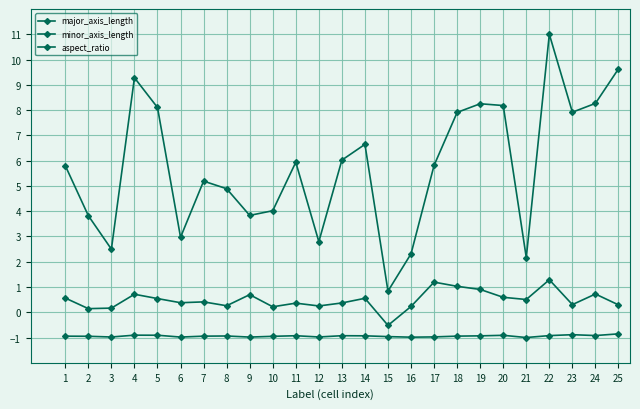

How many values in minor_axis_length are above zero?

24